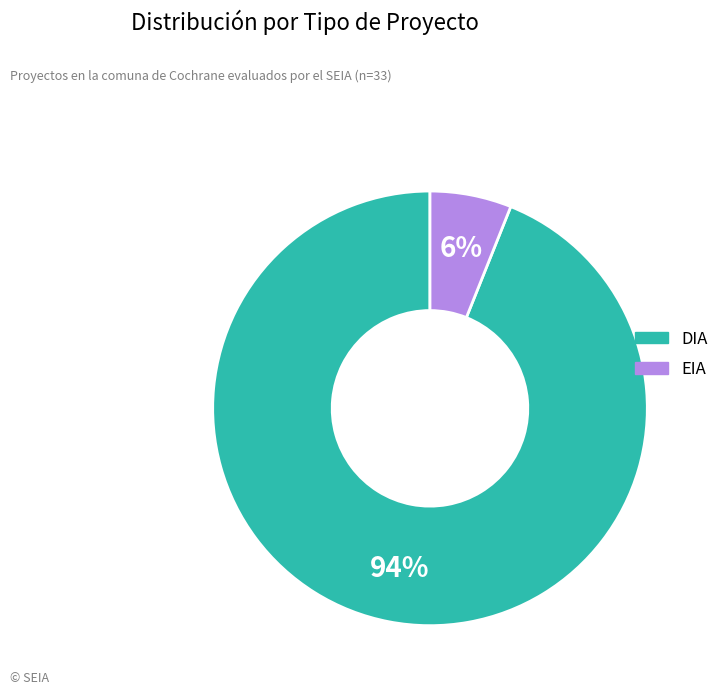

Between DIA and EIA, which is larger?

DIA